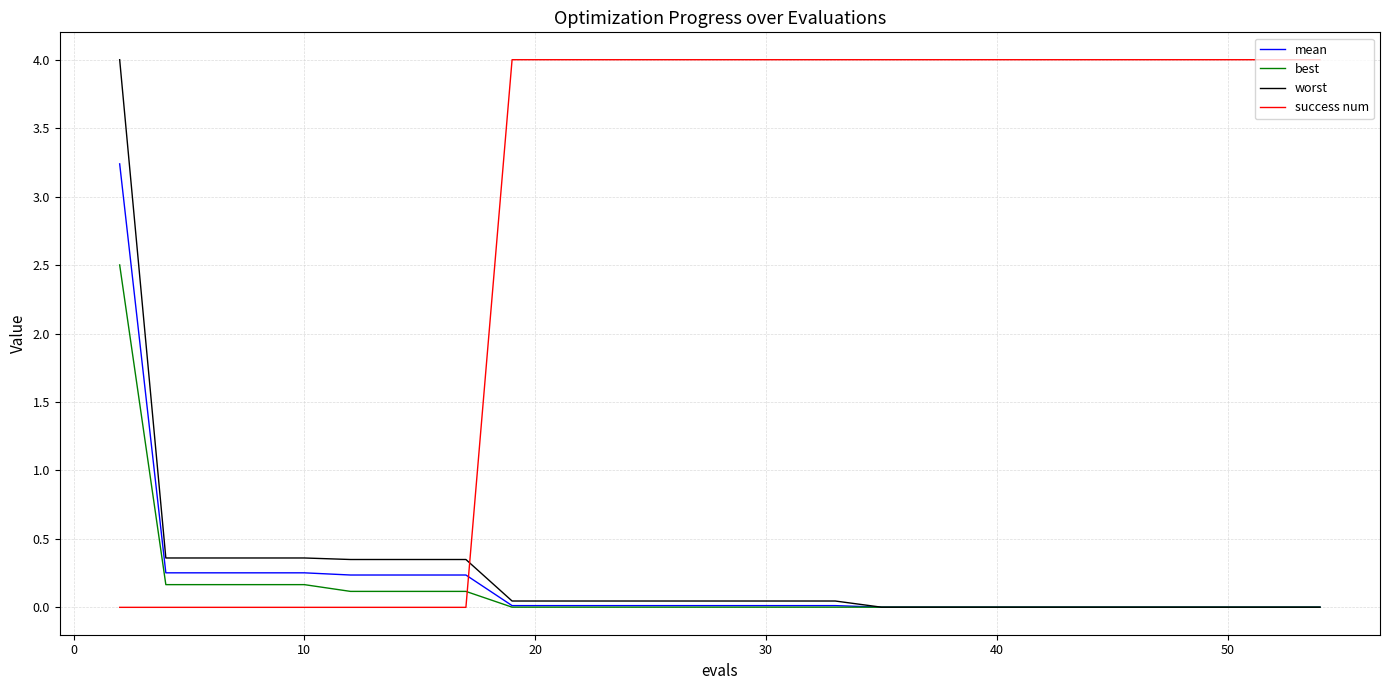

Which series has the largest total across all categories?

success num